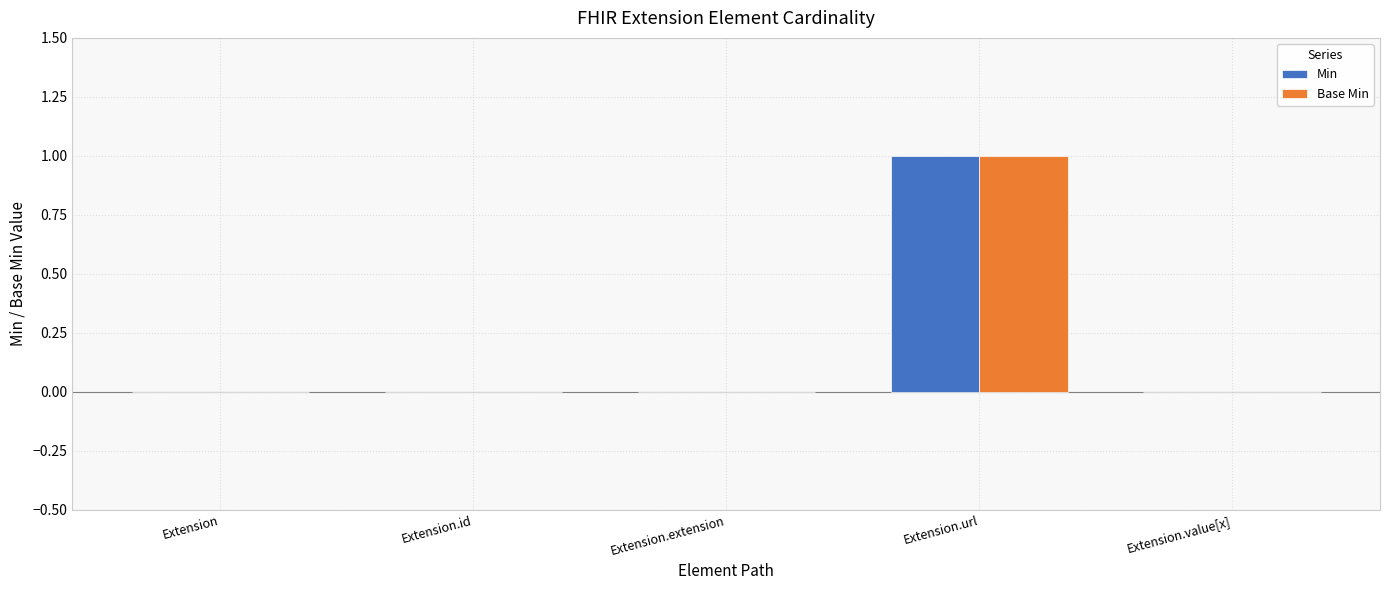

Is it true that Min equals 0 at Extension.value[x]?

True